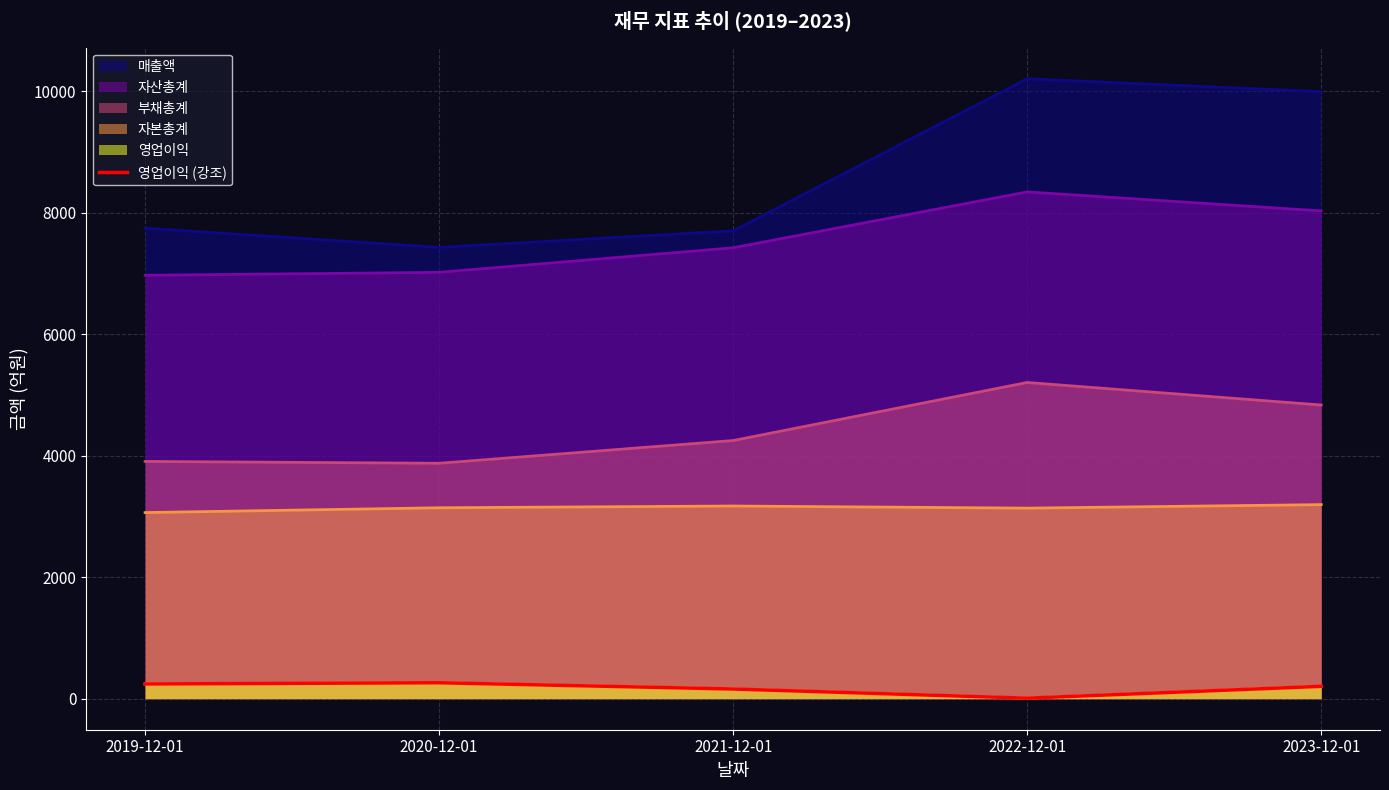

Approximately how many times larger is the value at 2021-12-01 compared to 2019-12-01?

0.7